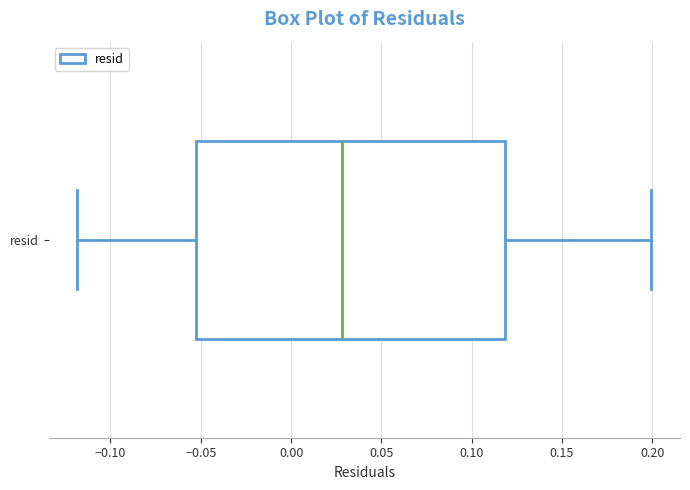

Transcribe this box plot: give where the median line is, the range the box spans, and where the two whiskers end, as read against the x-axis. The values are not printed on the chart, so give them approximately, as read against the axis.

median 0.030, box -0.055 to 0.120, whiskers -0.120 to 0.200